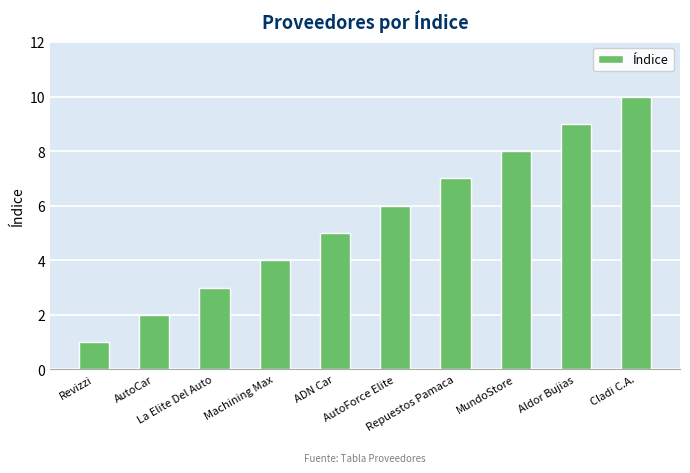

What is the difference between the maximum and minimum values?

9